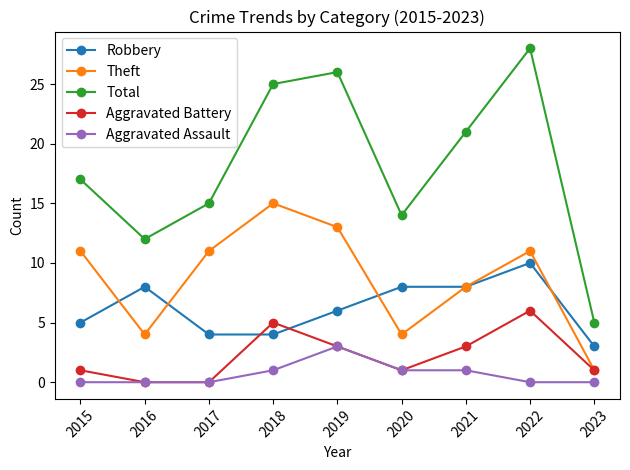

Is the value of Aggravated Assault at 2016 greater than the value of Theft at 2022?

No